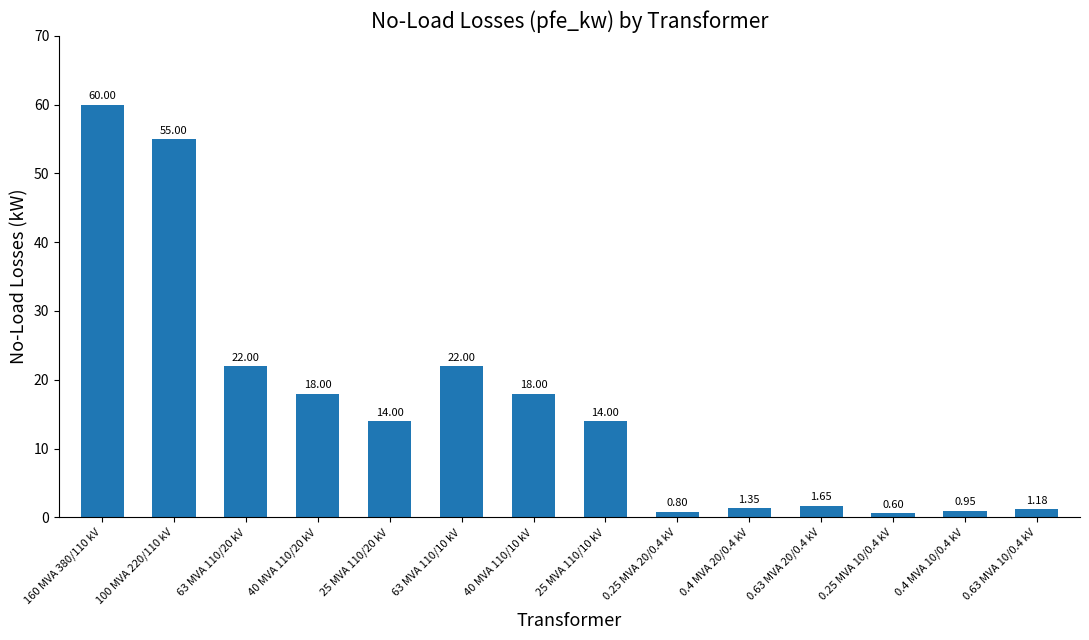

Which has a higher value, 0.4 MVA 20/0.4 kV or 40 MVA 110/10 kV?

40 MVA 110/10 kV